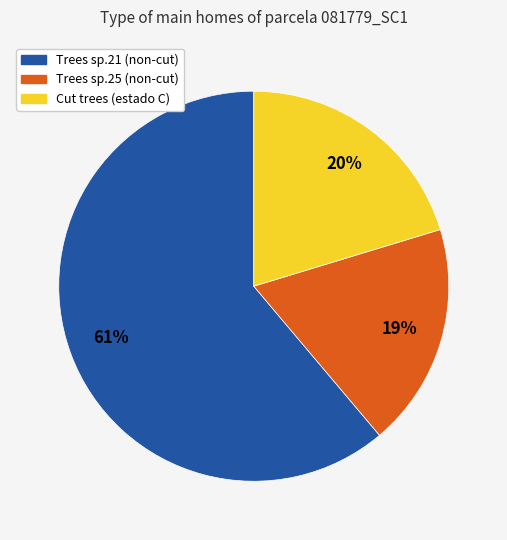

Is there a majority slice in this chart?

Yes